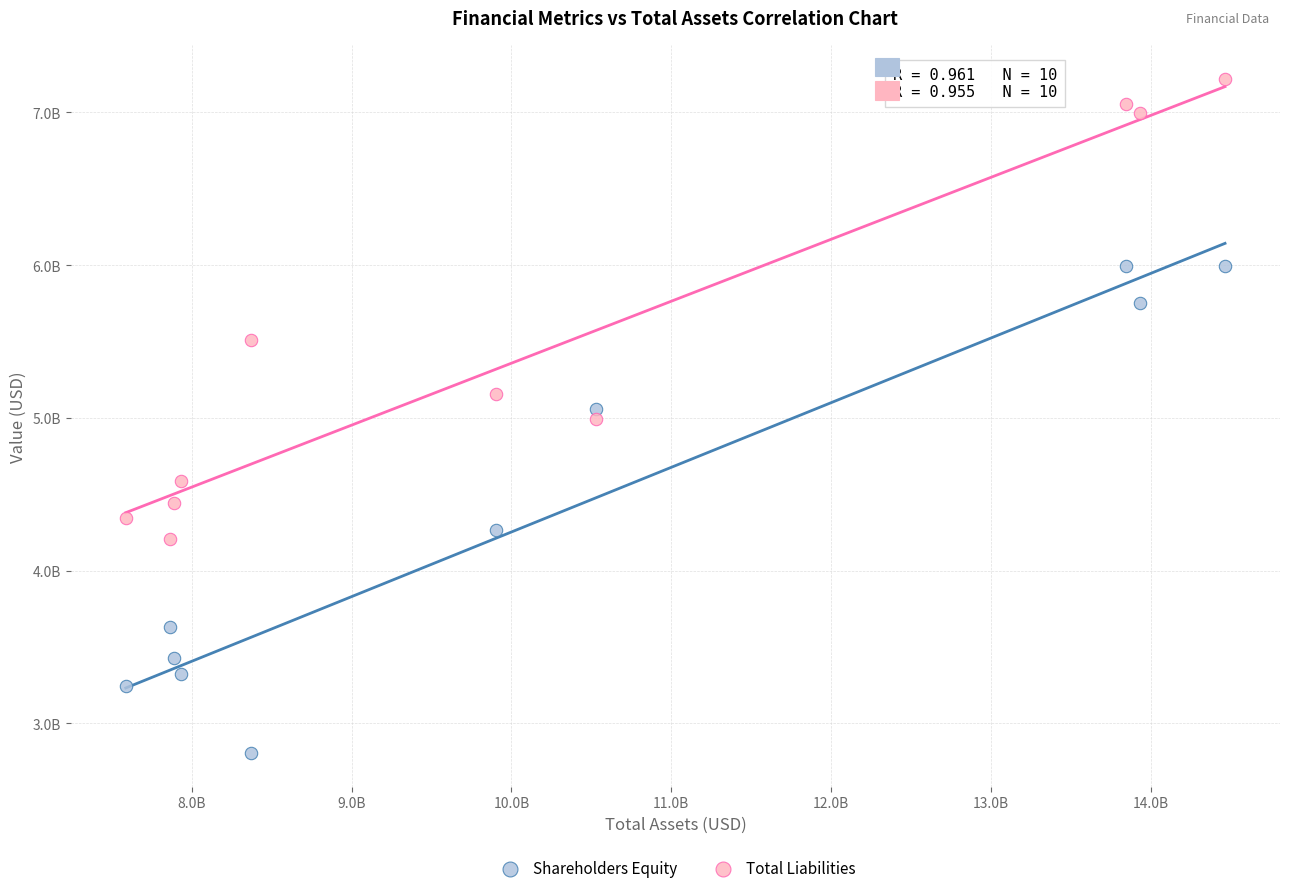

Which series has the widest spread of Y values?

Shareholders Equity